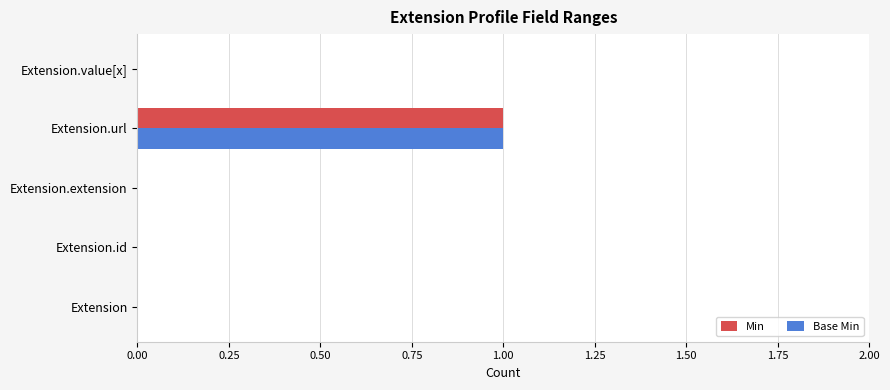

At which category is the sum across all series the highest?

Extension.url